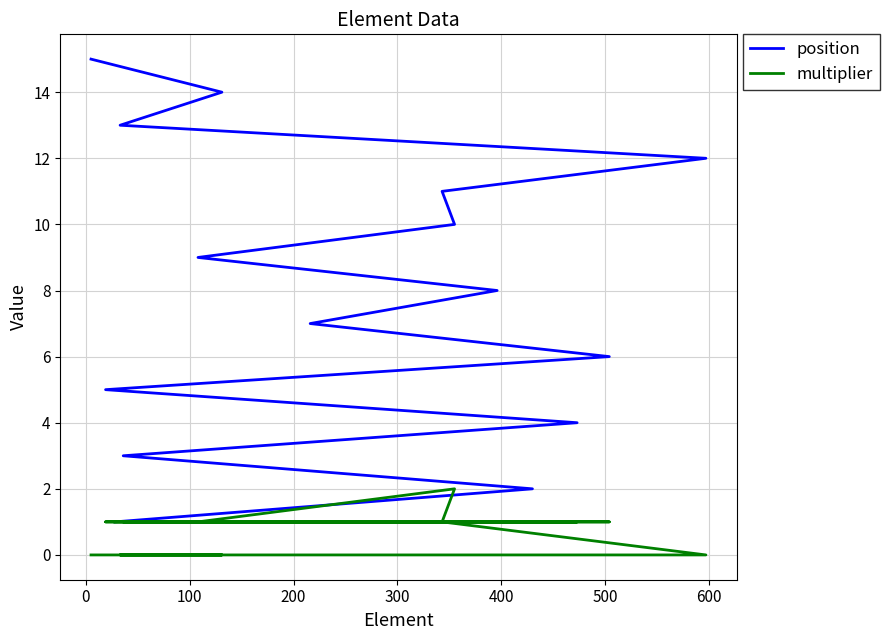

What is the value of the position point at the 6th from the left?

6